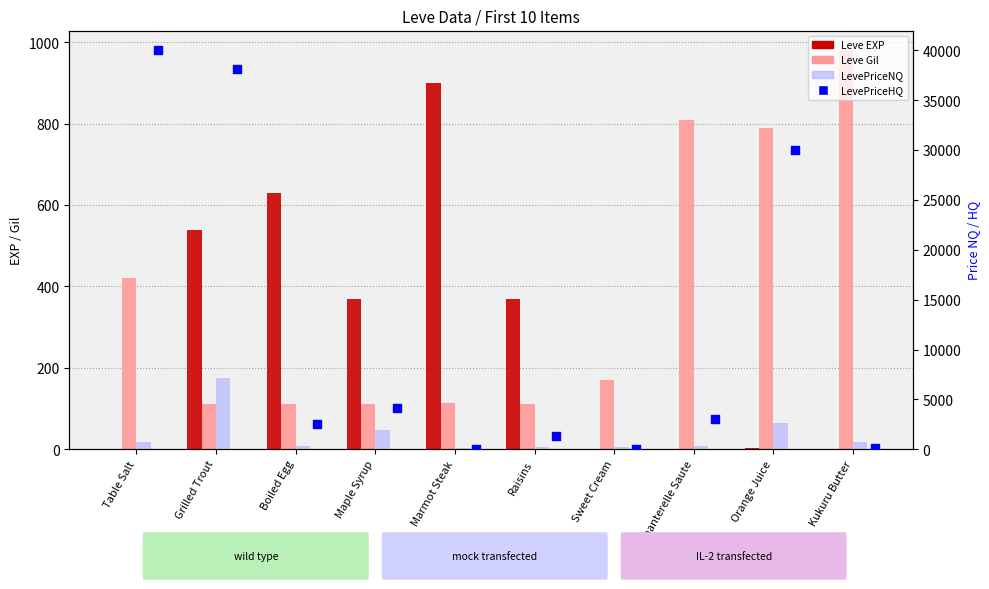

Which series has the largest Y range (max minus min)?

LevePriceHQ